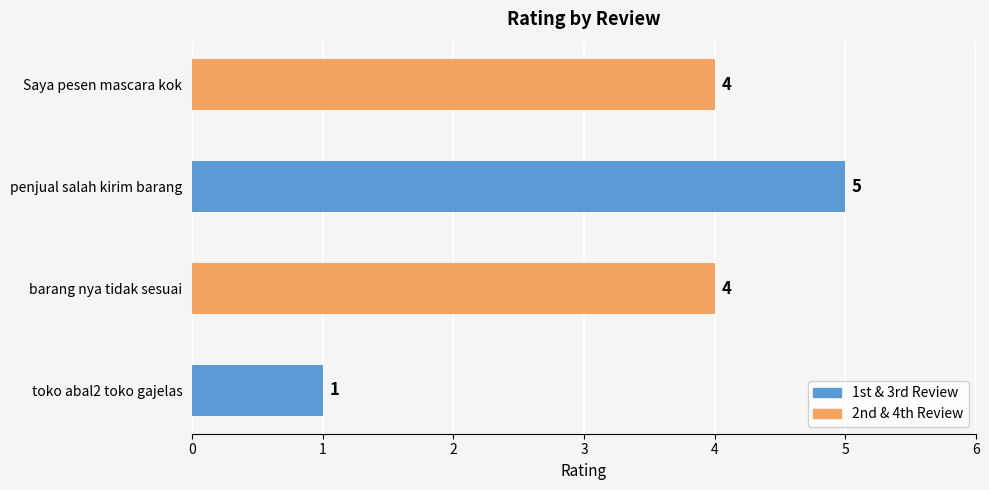

Between barang nya tidak sesuai and penjual salah kirim barang, which is larger?

penjual salah kirim barang